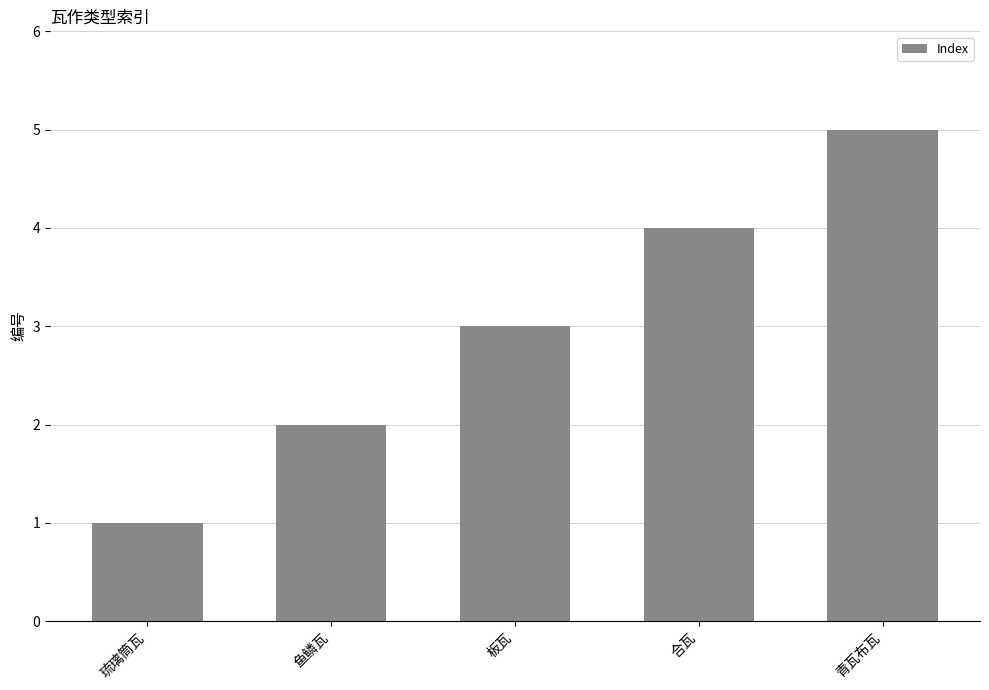

Are the bars horizontal?

No